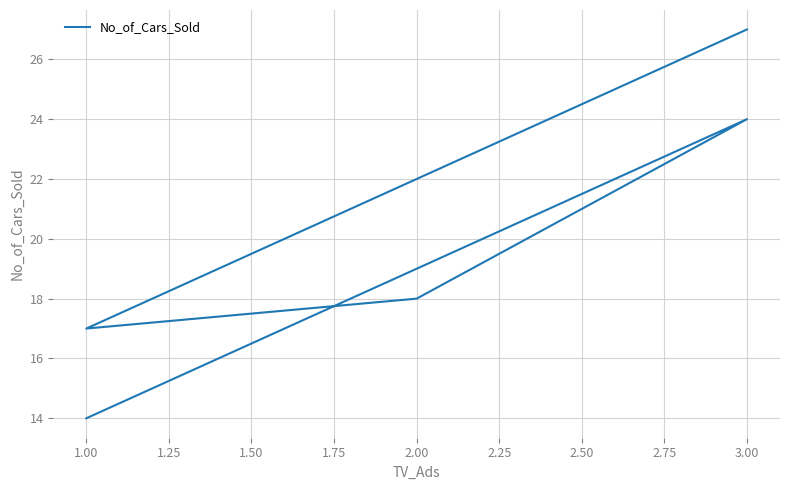

What is the difference between the values at 1.75 and 1.00?

3